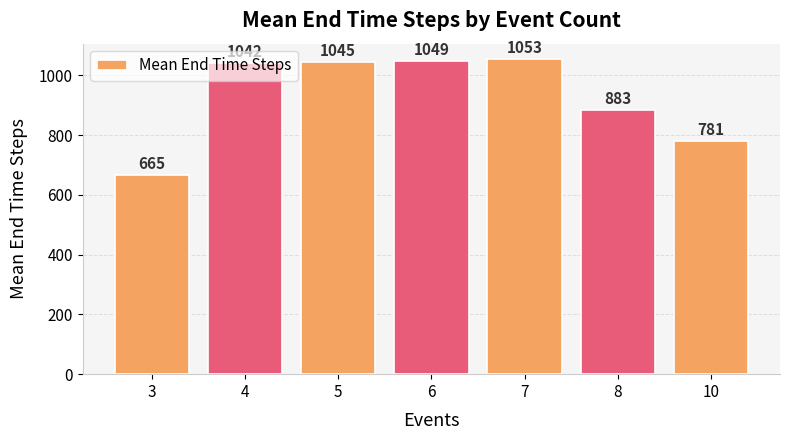

True or false: the data shows 1045.0 at 5.

True